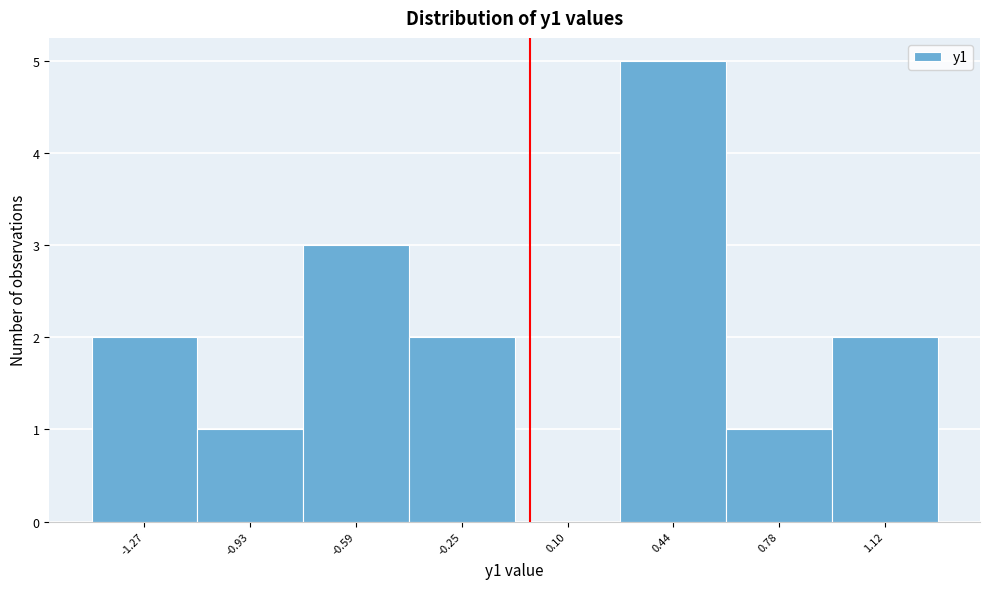

Reading left to right, list every bar in this chart as the range it spans on the x-axis followed by its height. Neither the bar edges nor the heights are printed on the chart, so give them approximately, as read against the axes.

-1.45 to -1.10: 2
-1.10 to -0.75: 1
-0.75 to -0.40: 3
-0.40 to -0.05: 2
-0.05 to 0.25: 0
0.25 to 0.60: 5
0.60 to 0.95: 1
0.95 to 1.30: 2